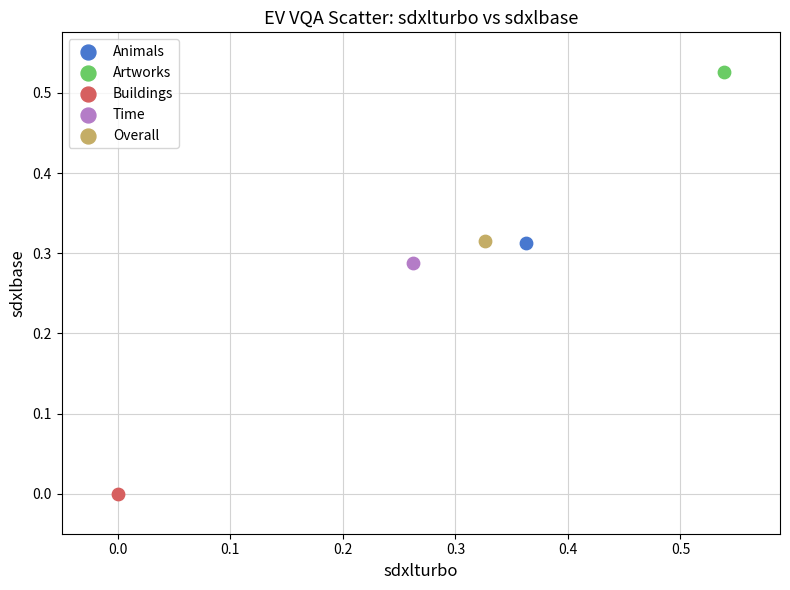

What are all the series names shown in the legend?

Animals, Artworks, Buildings, Time, Overall